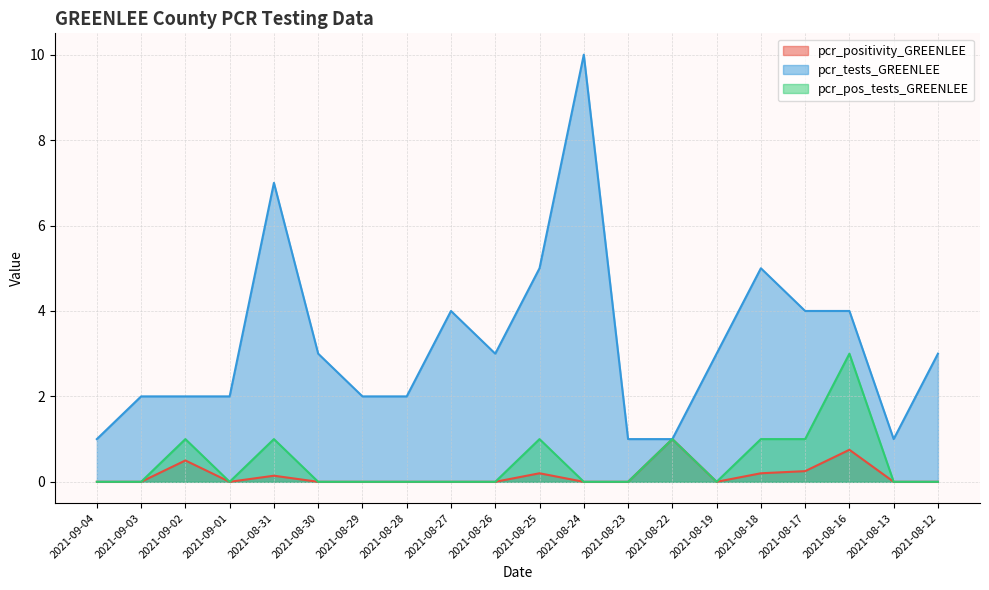

True or false: pcr_positivity_GREENLEE and pcr_pos_tests_GREENLEE cross at least once.

False